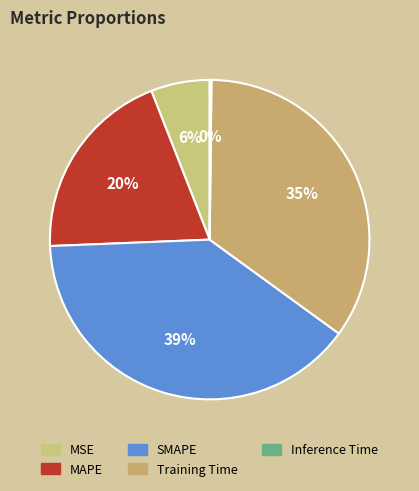

Is there any slice that represents more than half of the pie?

No